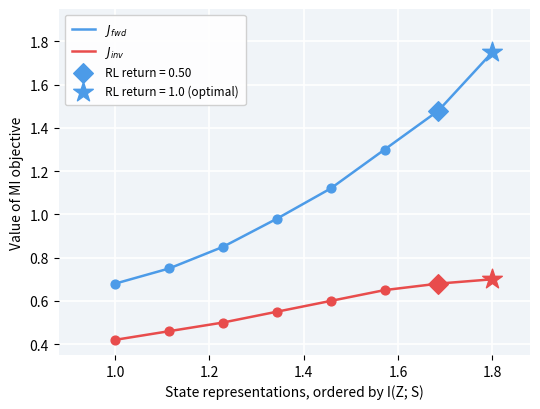

Which series has the largest total across all categories?

$J_{fwd}$